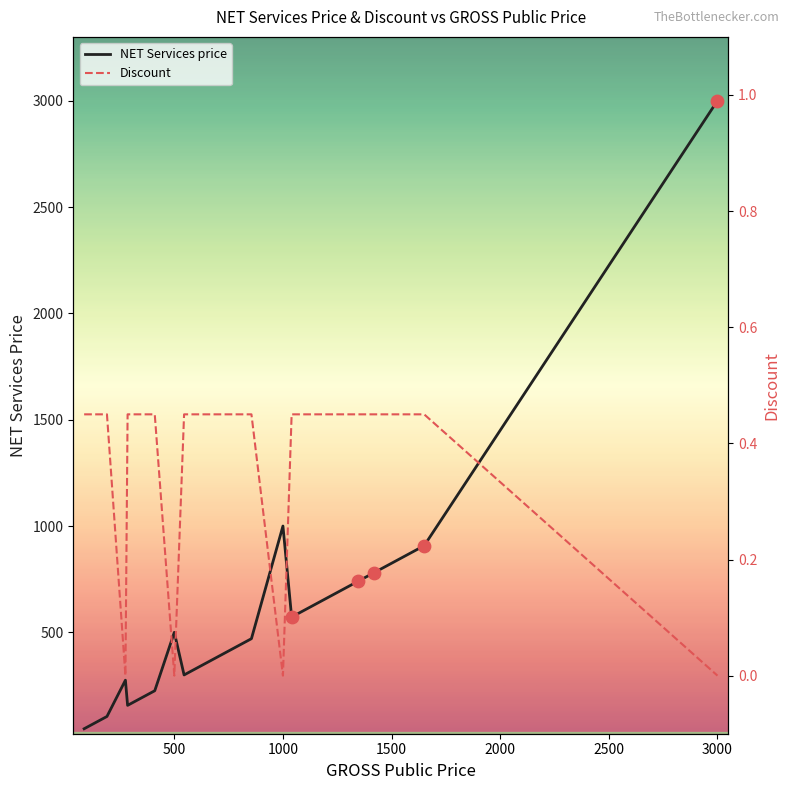

At how many categories does at least one series exceed 2785?

1